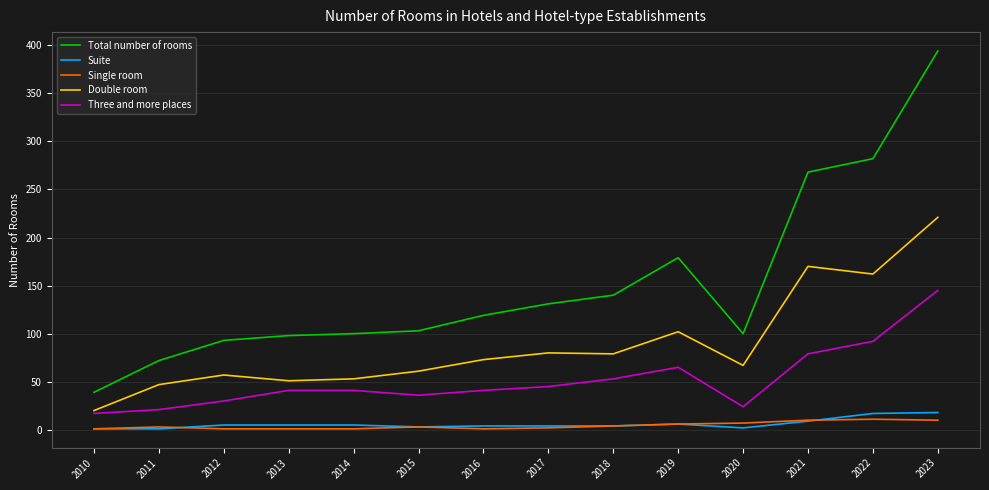

Which category has the lowest value in the Total number of rooms series?

2010